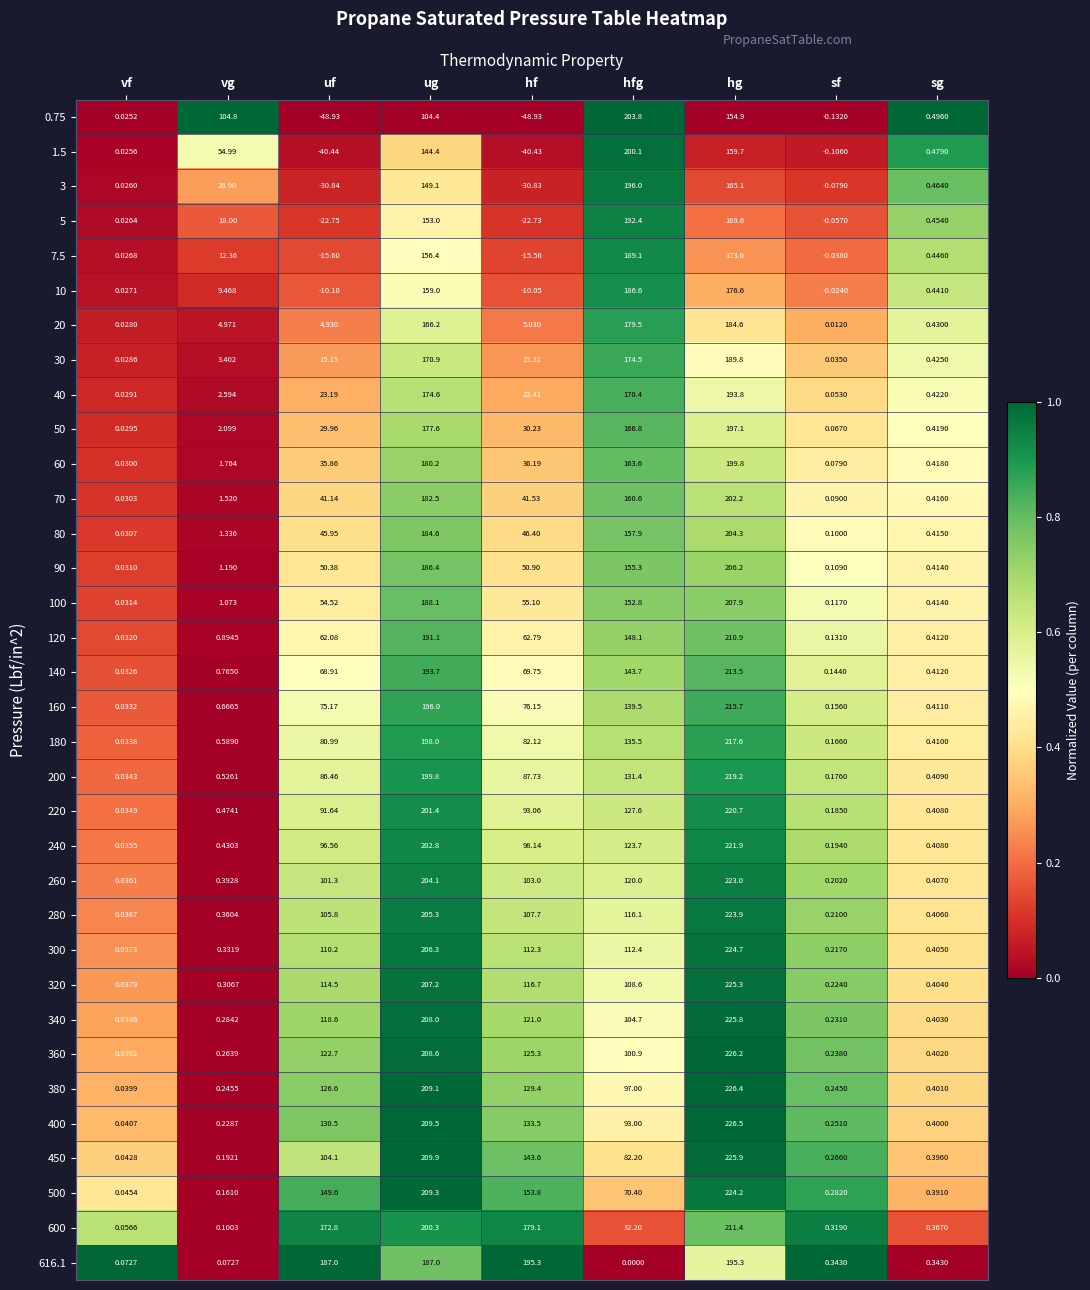

At which label does 400 reach its peak?

hg